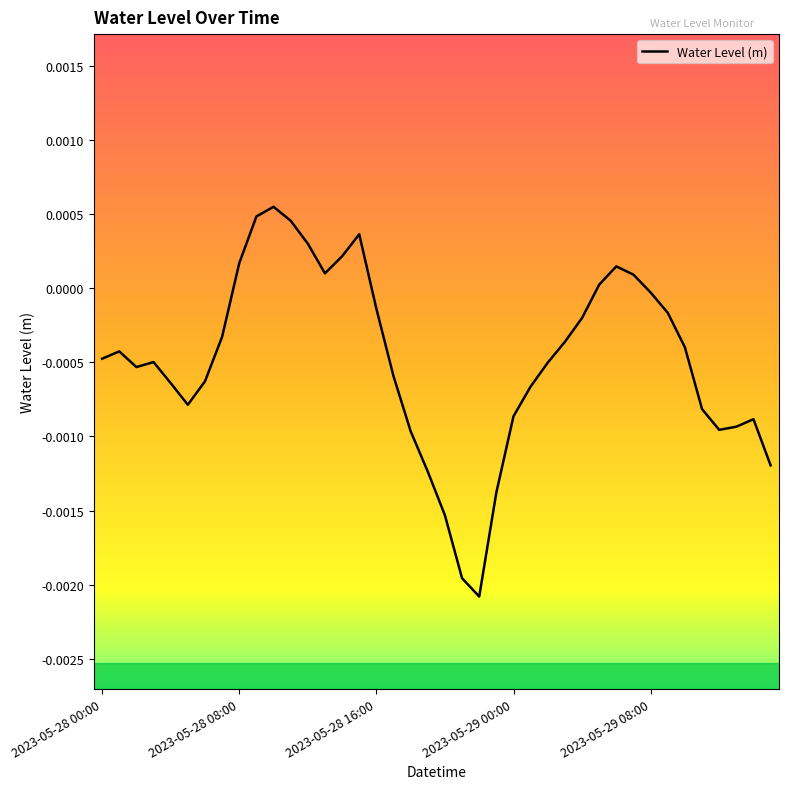

How many lines are shown in the chart?

1